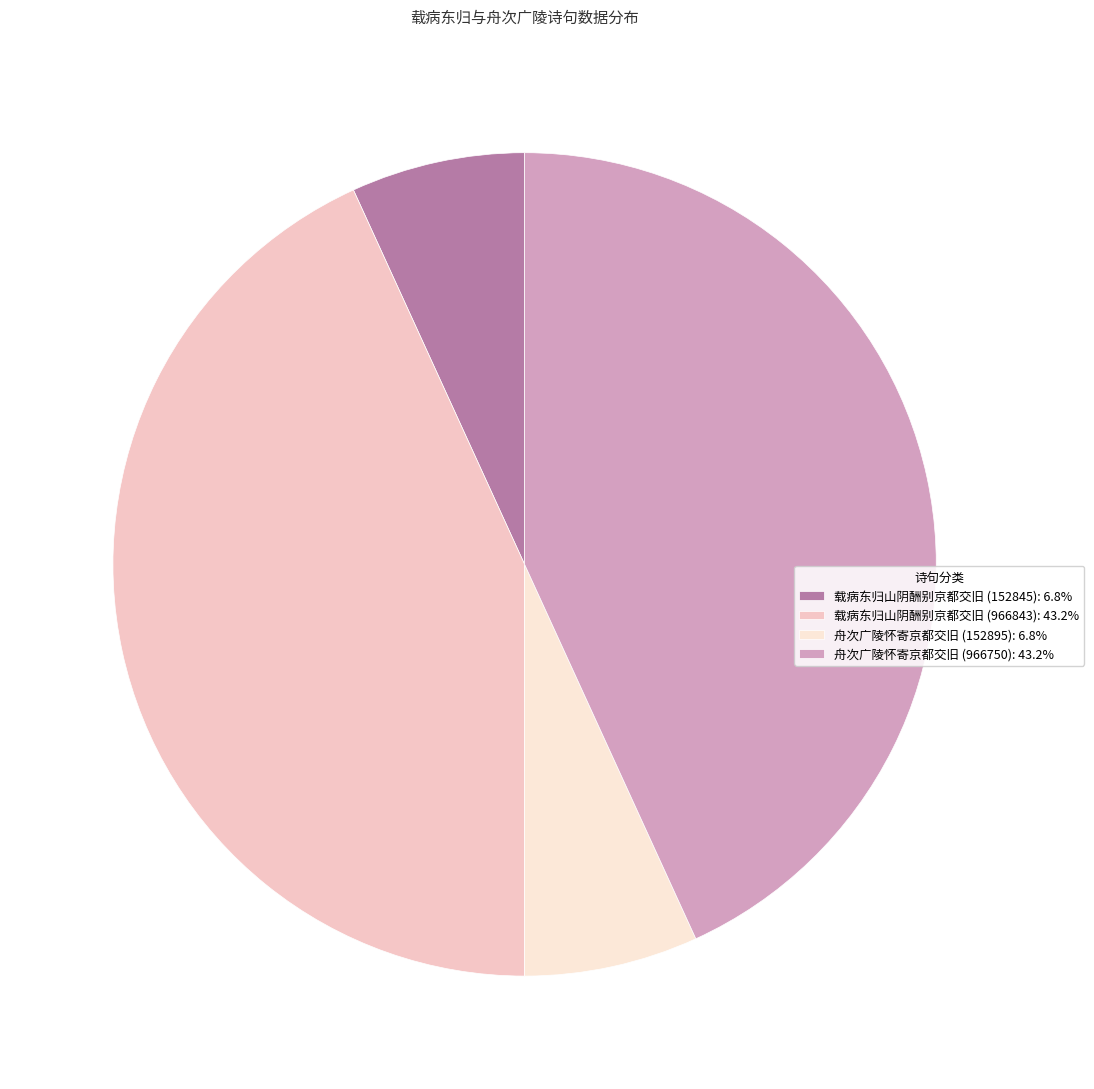

Is 舟次广陵怀寄京都交旧 (966750) the majority of the pie?

No